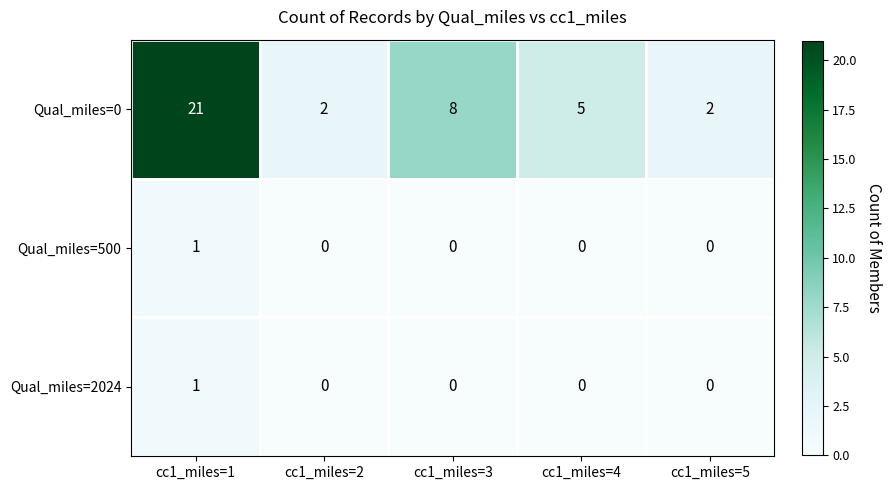

Which series has the widest spread of values?

Qual_miles=0